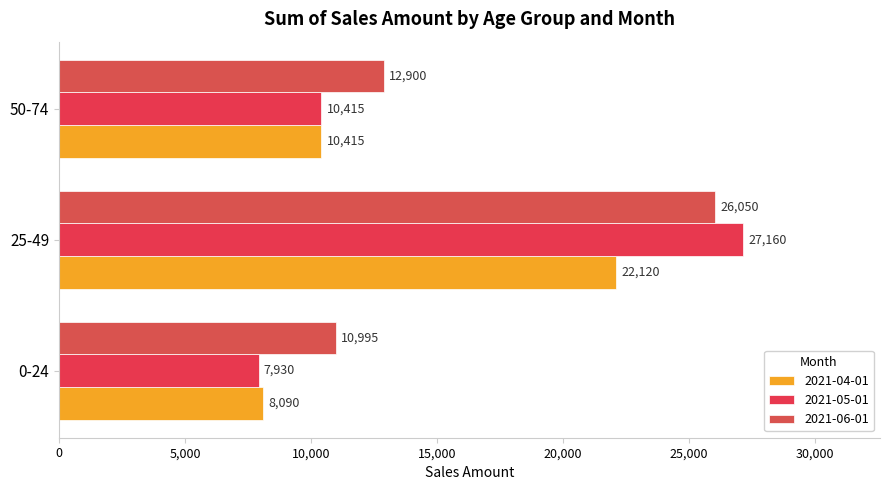

Which series has the largest total across all categories?

2021-06-01